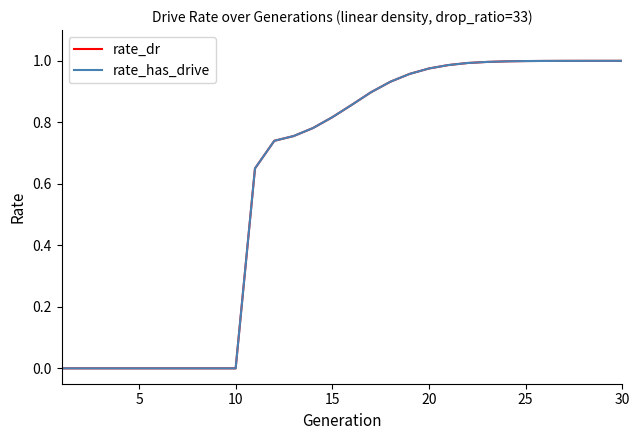

Does the chart display data point markers on the line(s)?

No